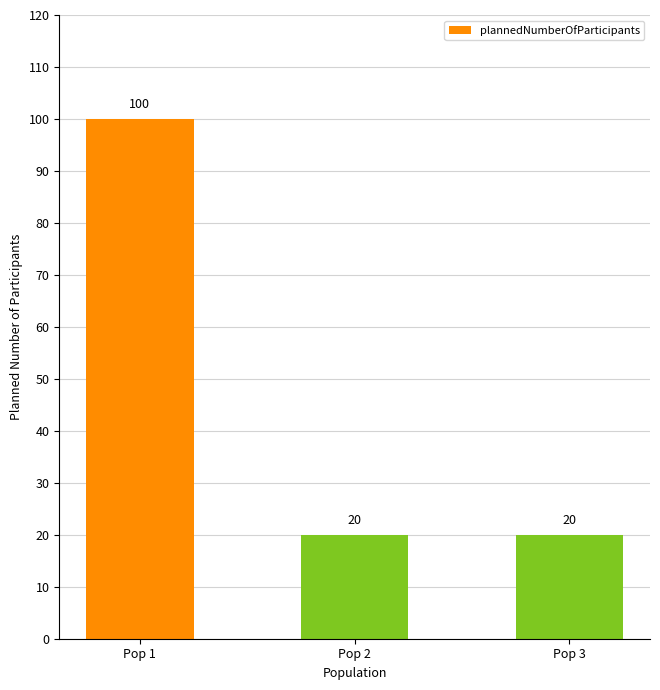

True or false: the data shows 20 at Pop 3.

True